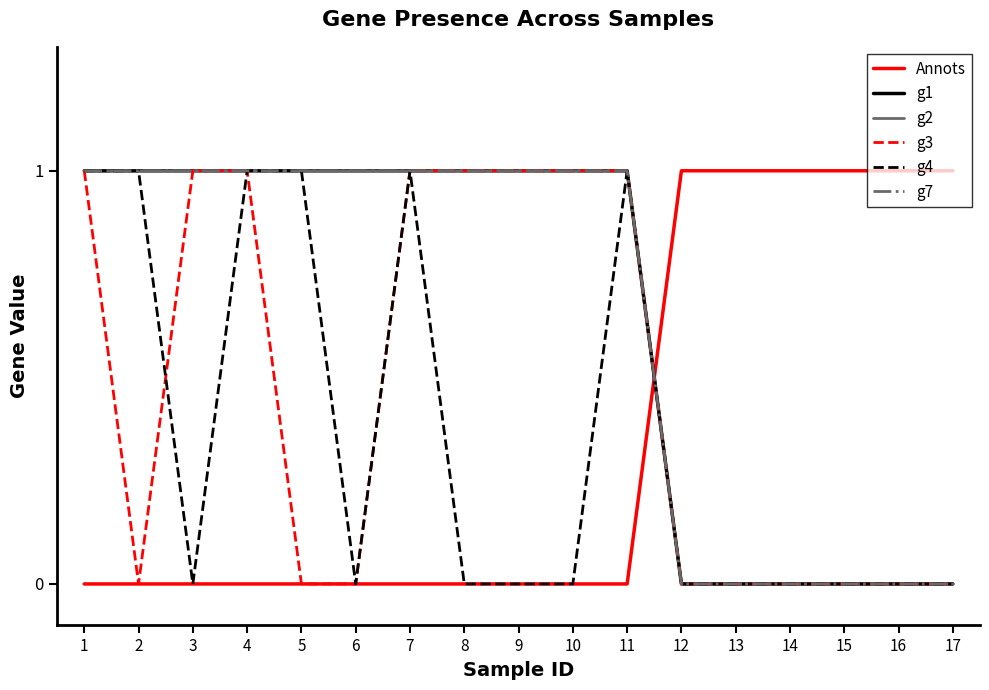

Reading left to right, transcribe all the data shown in this chart.

Annots: 0	0	0	0	0	0	0	0	0	0	0	1	1	1	1	1	1
g1: 1	1	1	1	1	1	1	1	1	1	1	0	0	0	0	0	0
g2: 1	1	1	1	1	1	1	1	1	1	1	0	0	0	0	0	0
g3: 1	0	1	1	0	0	1	1	1	1	1	0	0	0	0	0	0
g4: 1	1	0	1	1	0	1	0	0	0	1	0	0	0	0	0	0
g7: 1	1	1	1	1	1	1	1	1	1	1	0	0	0	0	0	0